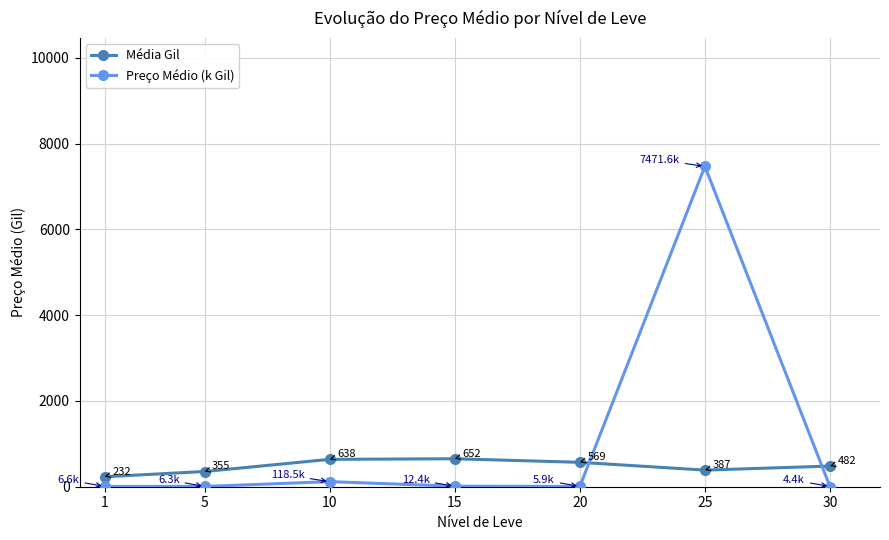

After their last crossing, which series has the higher values: Preço Médio (k Gil) or Média Gil?

Média Gil